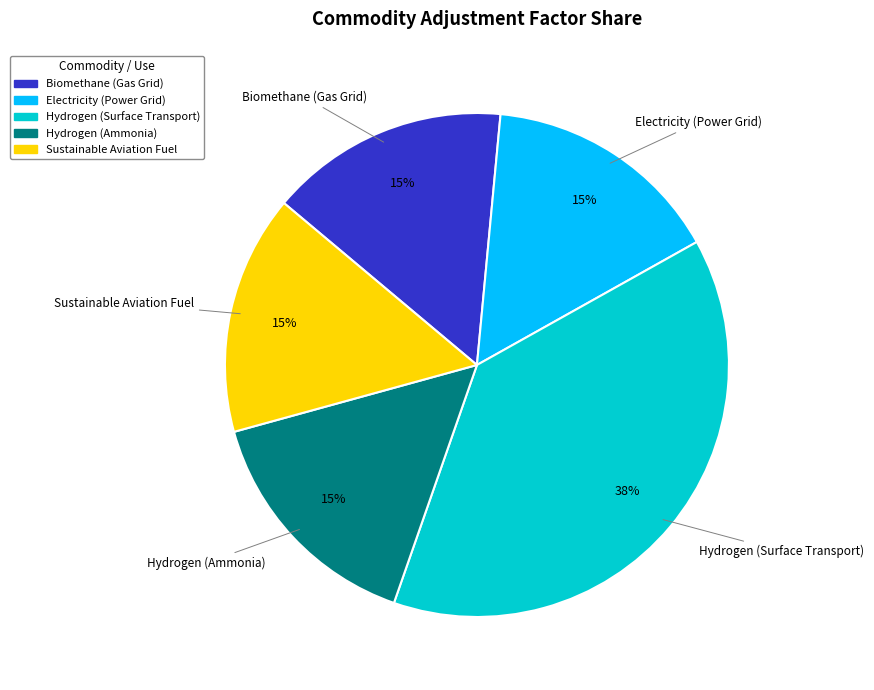

What is the largest slice in the pie chart?

Hydrogen (Surface Transport)